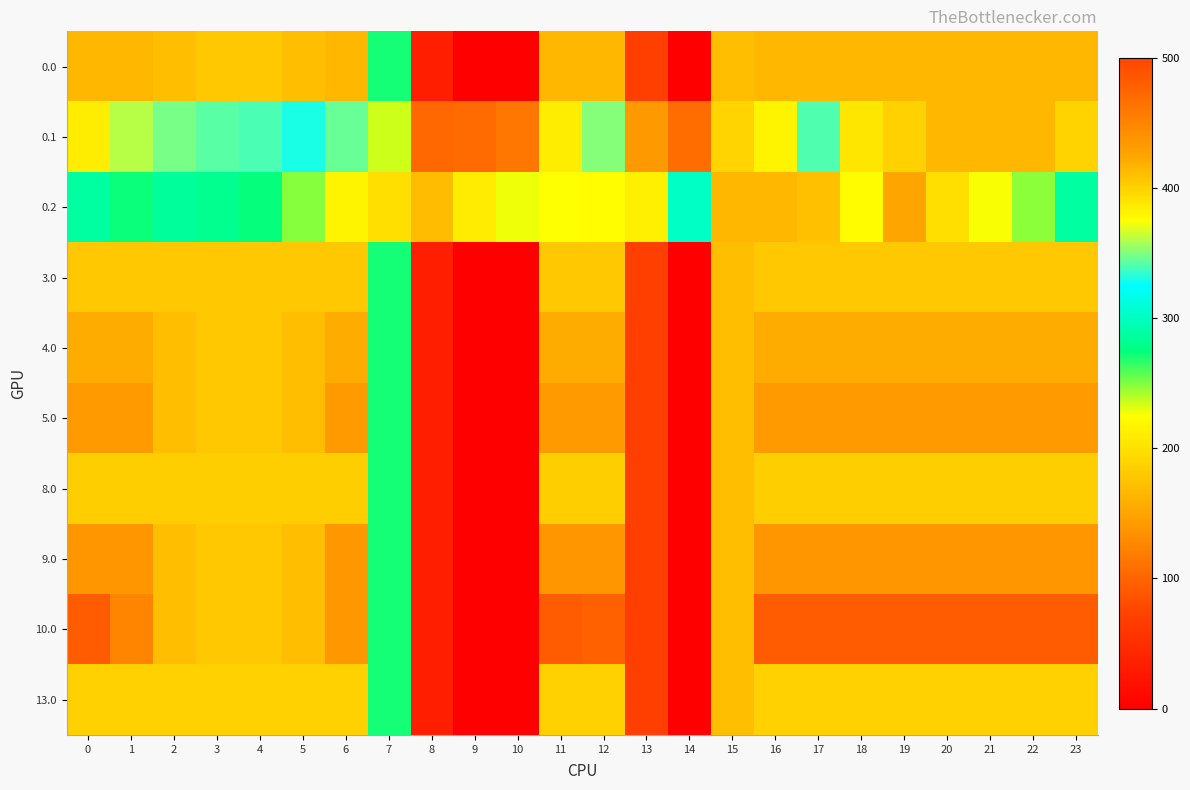

Reading right to left, what are all the values shown in this chart?

0.0: 23=415.0	22=415.0	21=415.0	20=415.0	19=415.0	18=415.0	17=415.0	16=415.0	15=172.8	14=0.3	13=70.2	12=415.0	11=415.0	10=0.0	9=0.0	8=35.0	7=270.7	6=415.0	5=410.8	4=404.9	3=404.4	2=410.3	1=415.0	0=415.0
0.1: 23=399.4	22=415.0	21=415.0	20=414.5	19=399.7	18=388.5	17=340.1	16=380.5	15=190.4	14=105.5	13=141.2	12=350.8	11=384.7	10=114.0	9=104.8	8=102.3	7=234.9	6=345.2	5=329.5	4=339.6	3=342.7	2=347.9	1=361.1	0=384.6
0.2: 23=287.5	22=247.4	21=226.4	20=199.2	19=151.1	18=223.1	17=409.5	16=415.0	15=415.0	14=301.9	13=212.2	12=224.3	11=225.2	10=228.0	9=209.6	8=169.5	7=199.0	6=216.4	5=248.1	4=274.4	3=281.0	2=285.5	1=272.7	0=287.1
3.0: 23=405.0	22=405.0	21=405.0	20=405.0	19=405.0	18=405.0	17=405.0	16=405.0	15=172.8	14=0.3	13=70.2	12=405.0	11=405.0	10=0.0	9=0.0	8=35.0	7=270.7	6=405.0	5=405.0	4=404.9	3=404.4	2=405.0	1=405.0	0=405.0
4.0: 23=420.0	22=420.0	21=420.0	20=420.0	19=420.0	18=420.0	17=420.0	16=420.0	15=172.8	14=0.3	13=70.2	12=420.0	11=420.0	10=0.0	9=0.0	8=35.0	7=270.7	6=420.0	5=410.8	4=404.9	3=404.4	2=410.3	1=420.0	0=420.0
5.0: 23=433.0	22=433.0	21=433.0	20=433.0	19=433.0	18=433.0	17=433.0	16=433.0	15=172.8	14=0.3	13=70.2	12=433.0	11=433.0	10=0.0	9=0.0	8=35.0	7=270.7	6=433.0	5=410.8	4=404.9	3=404.4	2=410.3	1=433.0	0=433.0
8.0: 23=402.0	22=402.0	21=402.0	20=402.0	19=402.0	18=402.0	17=402.0	16=402.0	15=172.8	14=0.3	13=70.2	12=402.0	11=402.0	10=0.0	9=0.0	8=35.0	7=270.7	6=402.0	5=402.0	4=402.0	3=402.0	2=402.0	1=402.0	0=402.0
9.0: 23=436.0	22=436.0	21=436.0	20=436.0	19=436.0	18=436.0	17=436.0	16=436.0	15=172.8	14=0.3	13=70.2	12=436.0	11=436.0	10=0.0	9=0.0	8=35.0	7=270.7	6=435.0	5=410.8	4=404.9	3=404.4	2=410.3	1=436.0	0=436.0
10.0: 23=482.0	22=482.0	21=482.0	20=482.0	19=482.0	18=482.0	17=482.0	16=482.0	15=172.8	14=0.3	13=70.2	12=477.2	11=482.0	10=0.0	9=0.0	8=35.0	7=270.7	6=435.0	5=410.8	4=404.9	3=404.4	2=410.3	1=449.5	0=482.0
13.0: 23=400.0	22=400.0	21=400.0	20=400.0	19=400.0	18=400.0	17=400.0	16=400.0	15=172.8	14=0.3	13=70.2	12=400.0	11=400.0	10=0.0	9=0.0	8=35.0	7=270.7	6=400.0	5=400.0	4=400.0	3=400.0	2=400.0	1=400.0	0=400.0